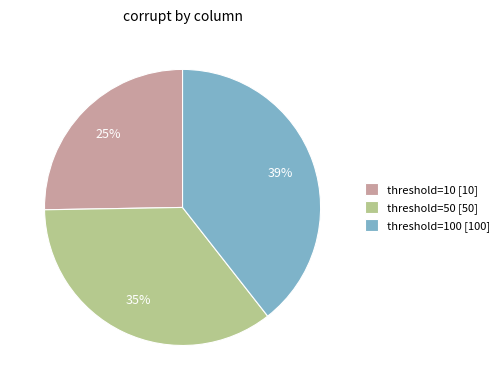

The threshold=100 [100] slice represents 26% of the pie. True or false?

False